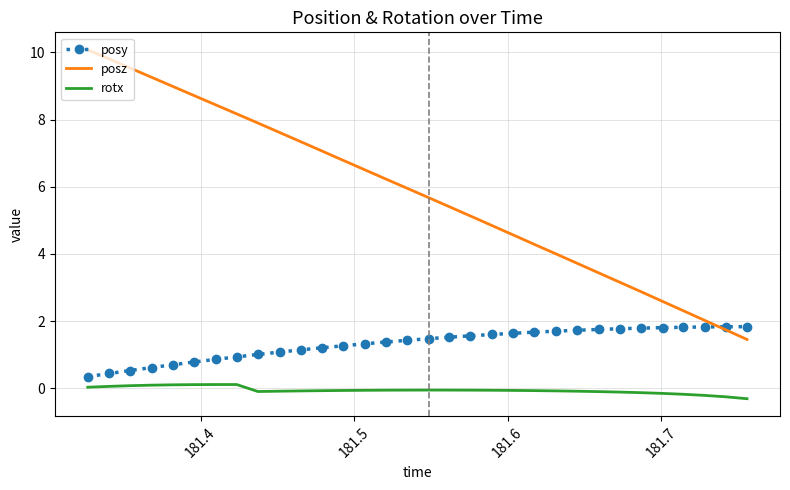

What is the greatest value displayed?

10.1